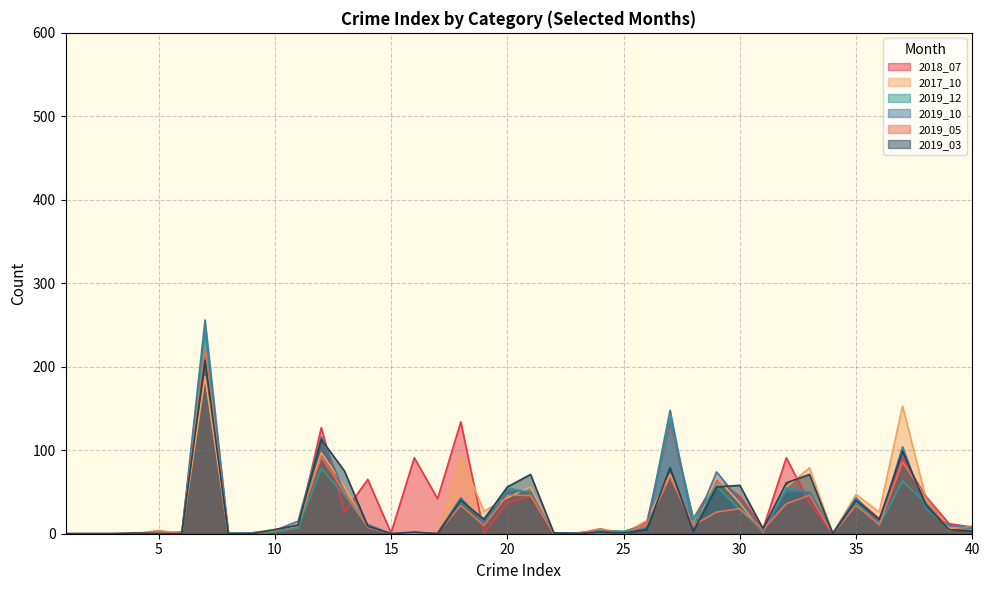

Which series has the largest range (max minus min)?

2019_10